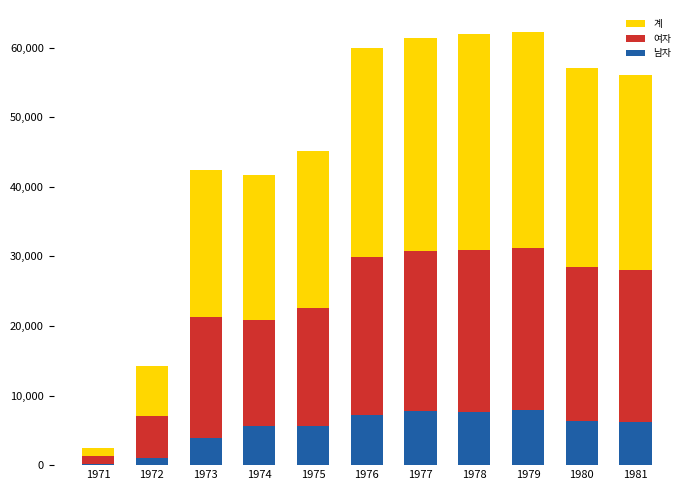

What is the maximum value for 남자?

7873